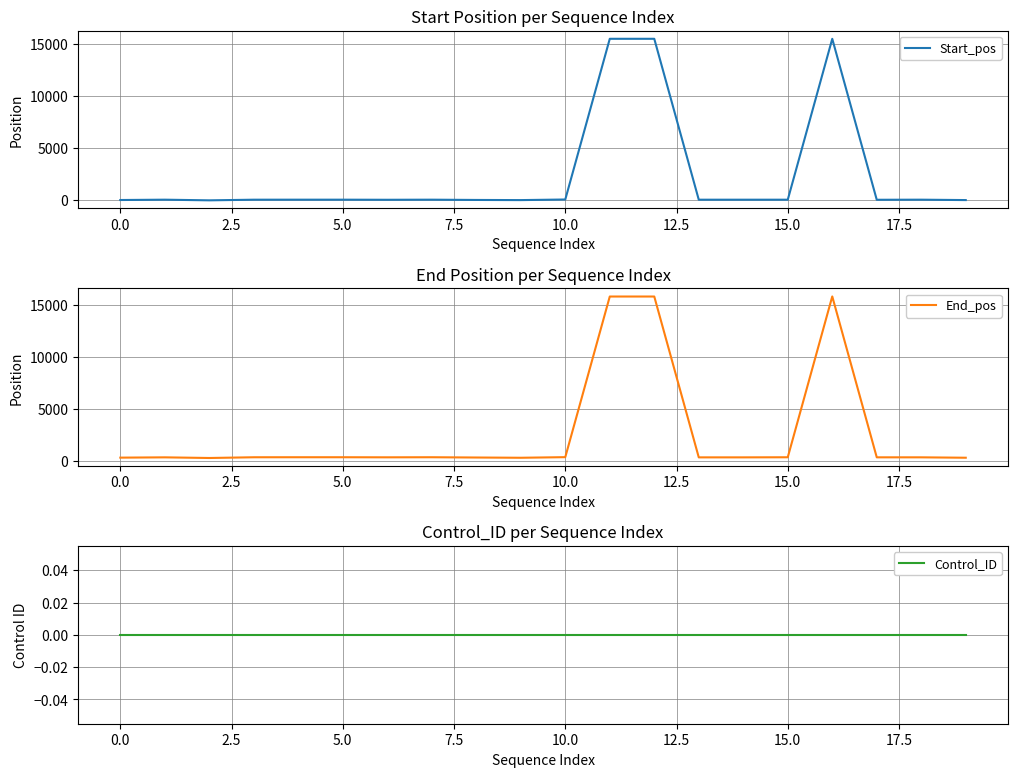

What is the spread (max minus min) of values at 14?

364